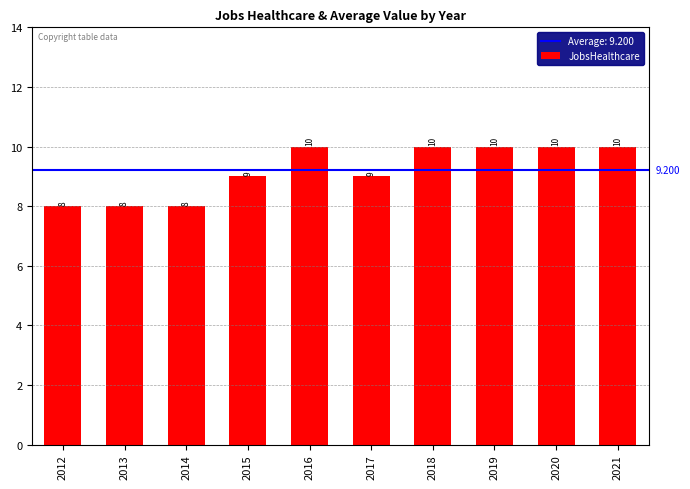

The value at 2021 is 17. True or false?

False